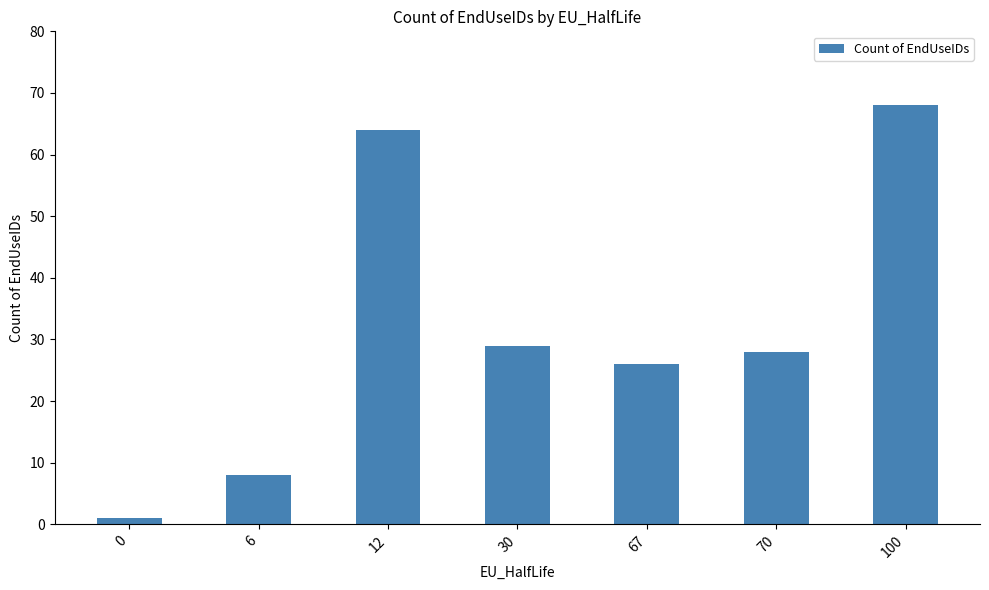

Reading right to left, list all the values displayed in this chart.

100=68	70=28	67=26	30=29	12=64	6=8	0=1